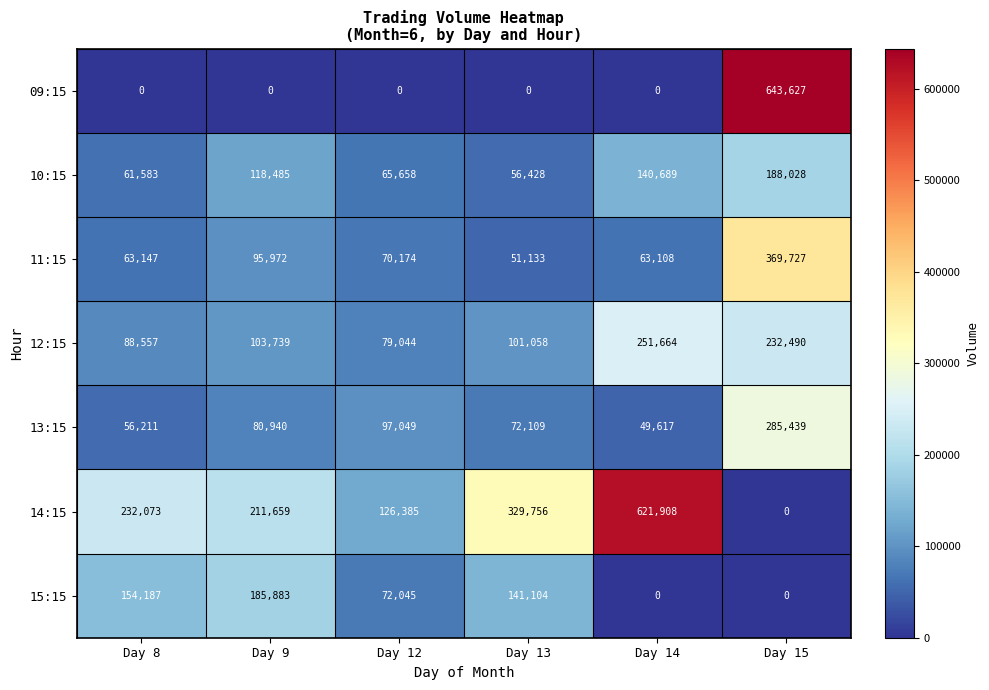

What is the highest value of the 11:15 series?

369727